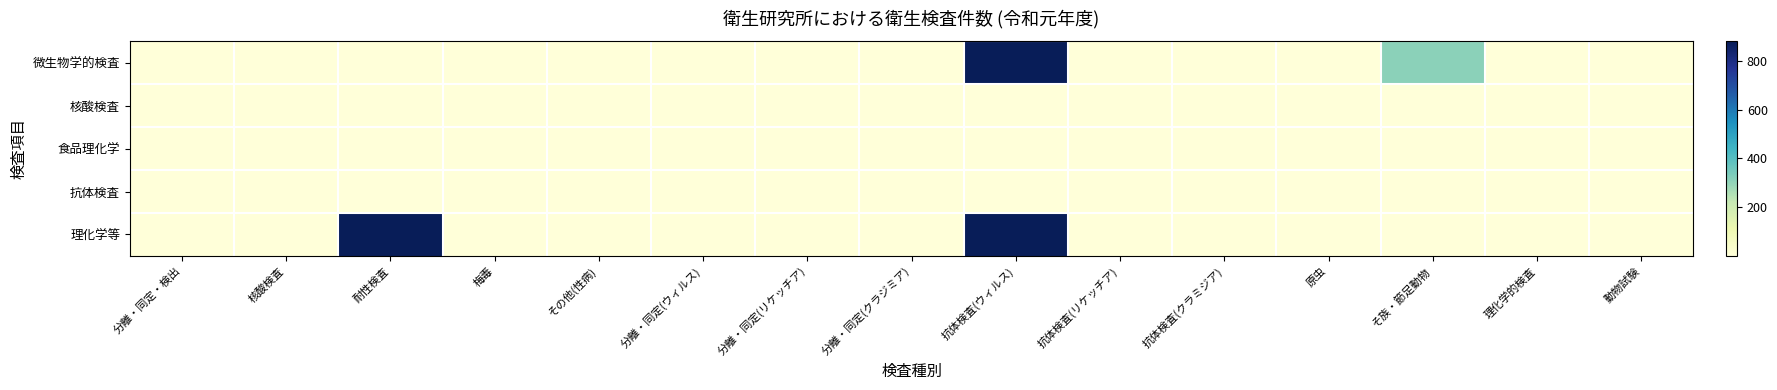

True or false: 核酸検査 has a value of 1 at 動物試験.

True